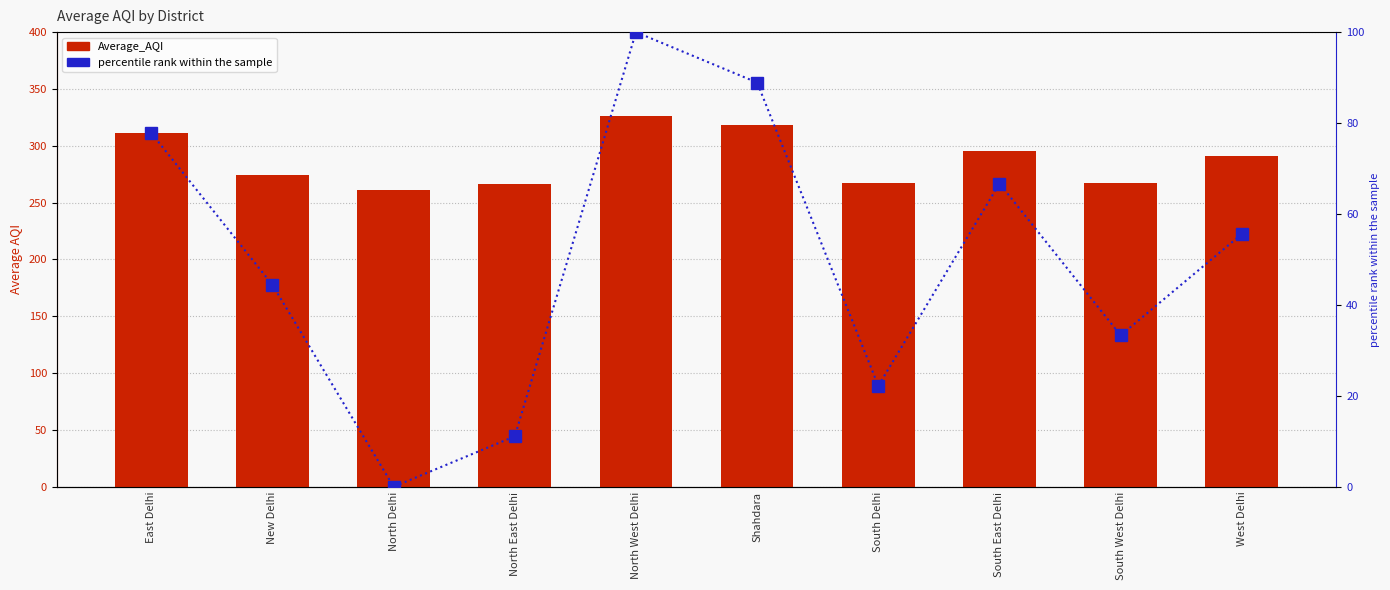

The value of percentile rank within the sample at Shahdara is 88.9. True or false?

True